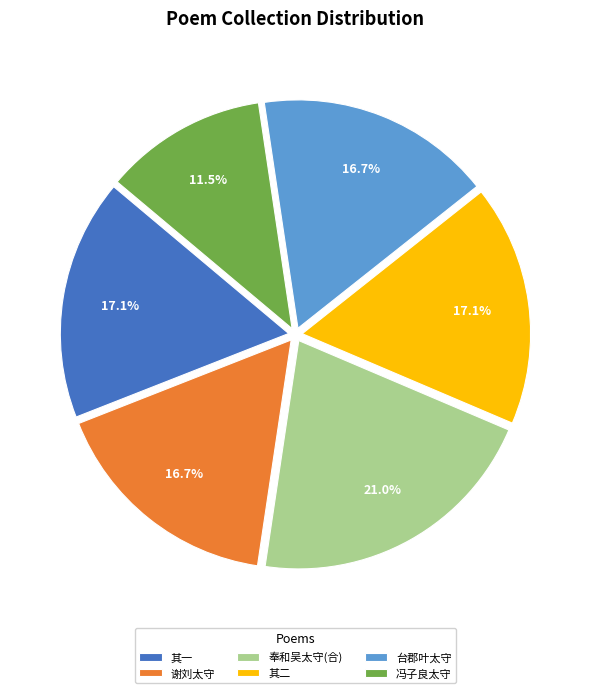

What is the smallest slice in the pie chart?

冯子良太守